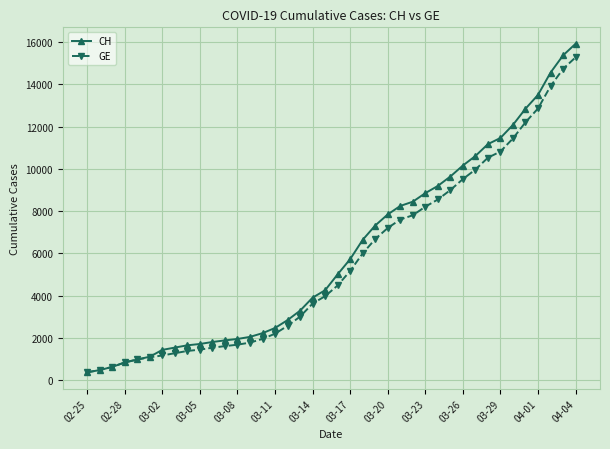

Which series has the widest spread of values?

CH